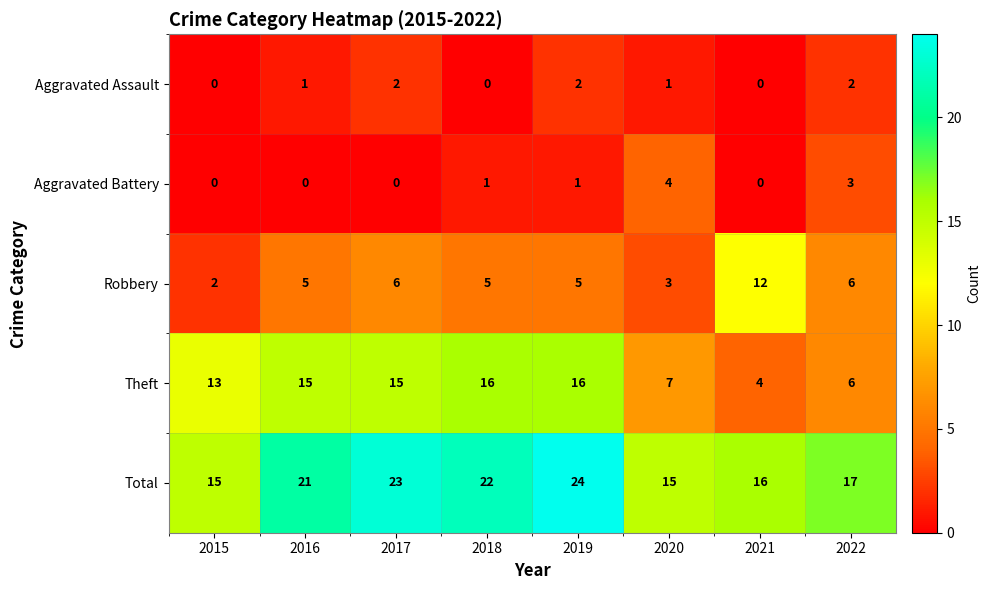

How many Aggravated Assault values are between 0 and 2?

8